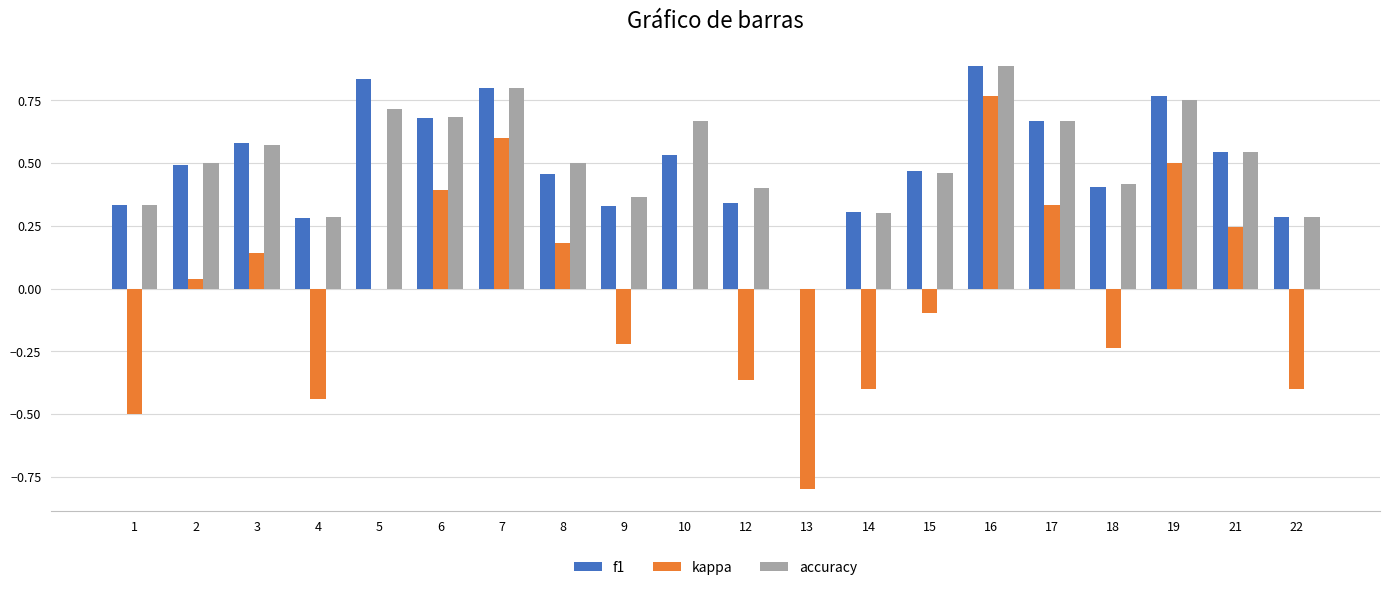

What is the highest value of the accuracy series?

0.9